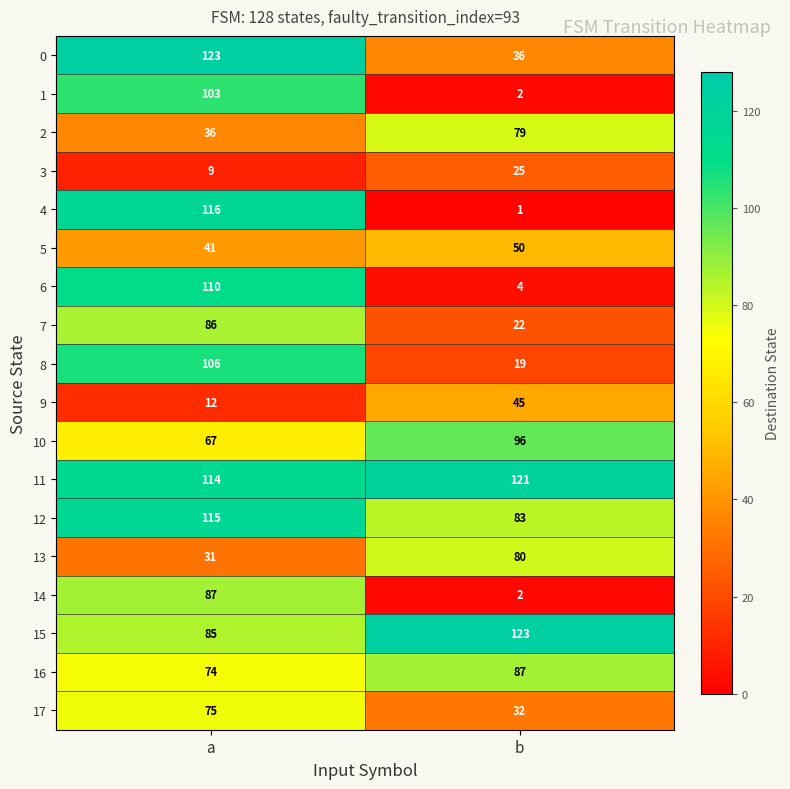

List the labels in order of 4 value, smallest first.

b, a